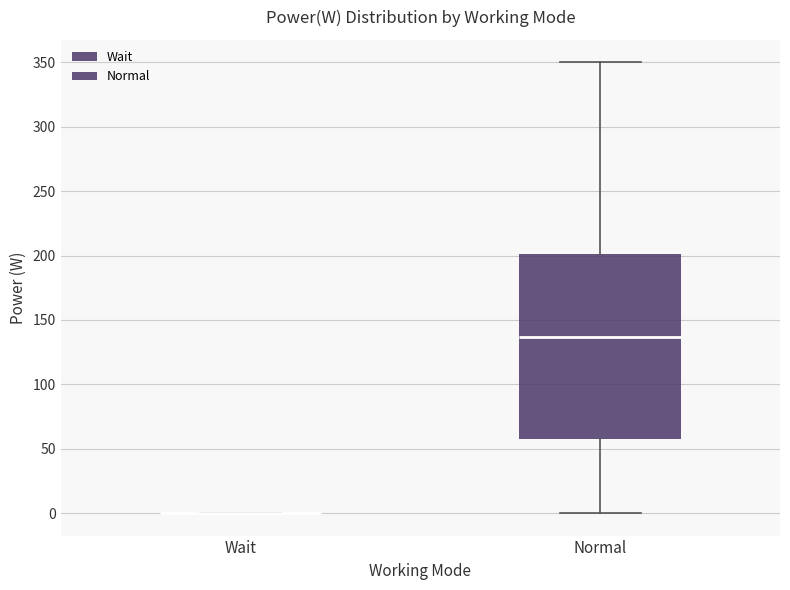

Reading left to right, transcribe this box plot: for each box, give where its median line is, the range the box spans, and where its two whiskers end, as read against the y-axis. The values are not printed on the chart, so give them approximately, as read against the axis.

Wait: box collapsed to a line at 0, whiskers 0 to 0
Normal: median 135, box 60 to 200, whiskers 0 to 350